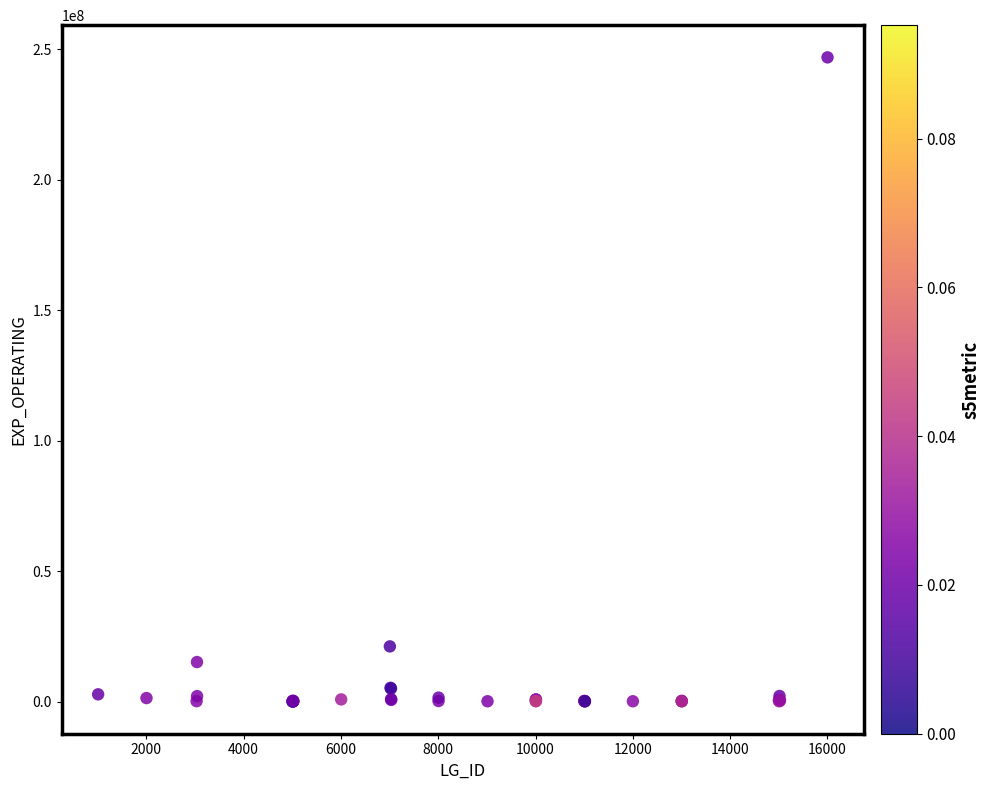

What Y value in the scatter plot is closest to 123488900?

21144400.0